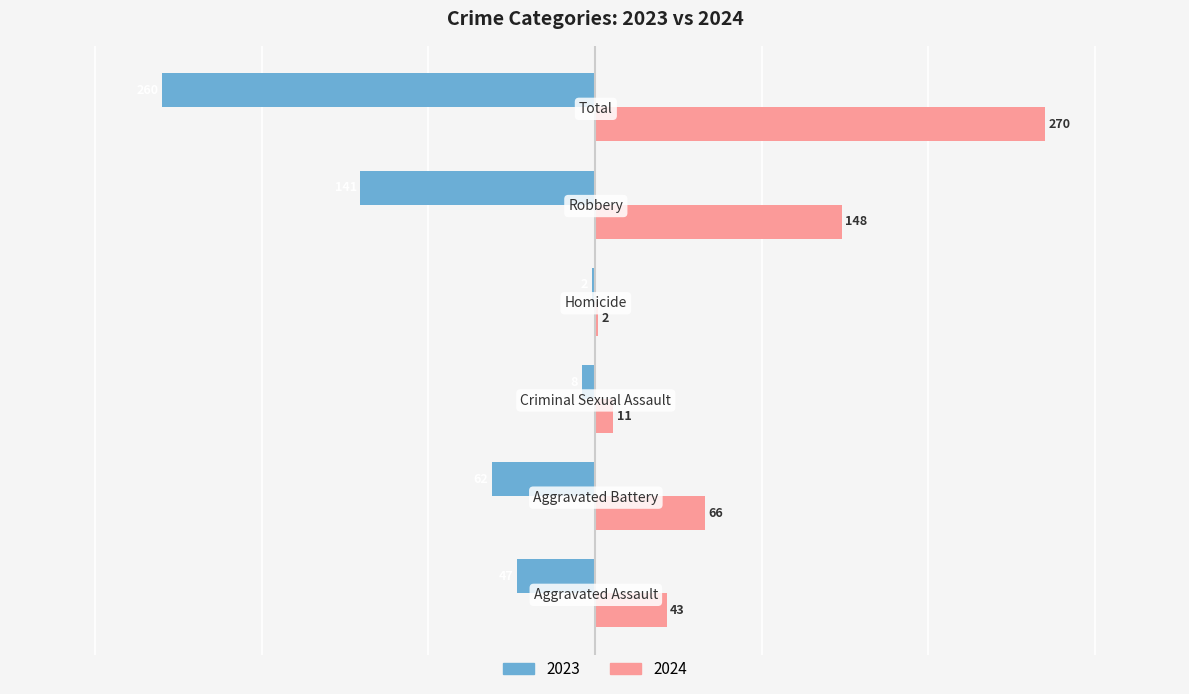

Which series has the largest total across all categories?

2024